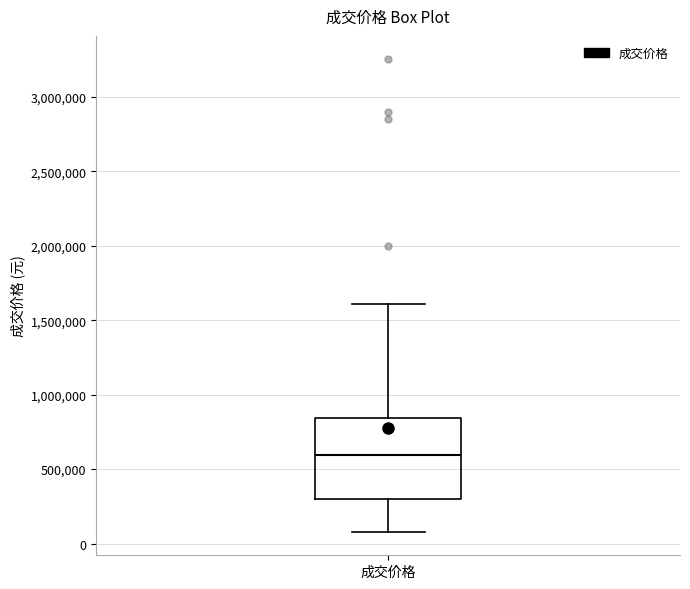

Read this box plot against the y-axis: the position of the median line, the range covered by the box, and the ends of both whiskers. The values are not printed on the chart, so give them approximately, as read against the axis.

median 600000, box 300000 to 850000, whiskers 100000 to 1600000